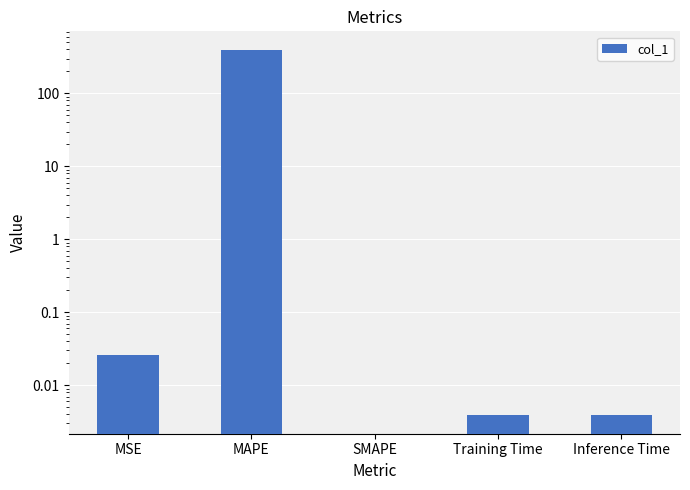

Reading left to right, transcribe all the data shown in this chart.

0.0	398.1	0.0	0.0	0.0